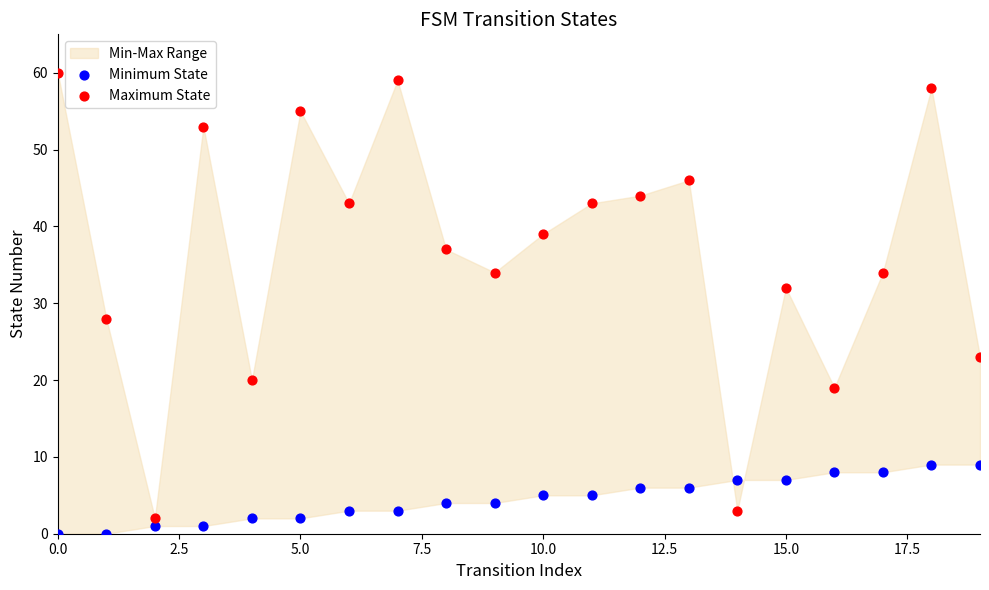

Which series reaches the maximum Y coordinate?

Maximum State